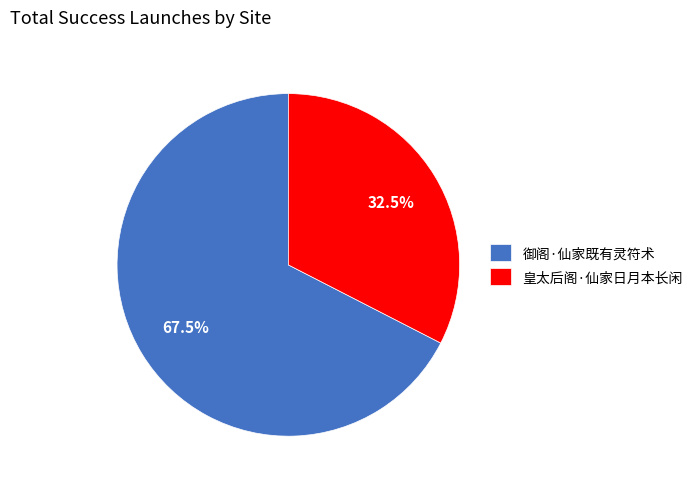

Combined, what portion of the pie is 皇太后阁·仙家日月本长闲 and 御阁·仙家既有灵符术?

100.0%